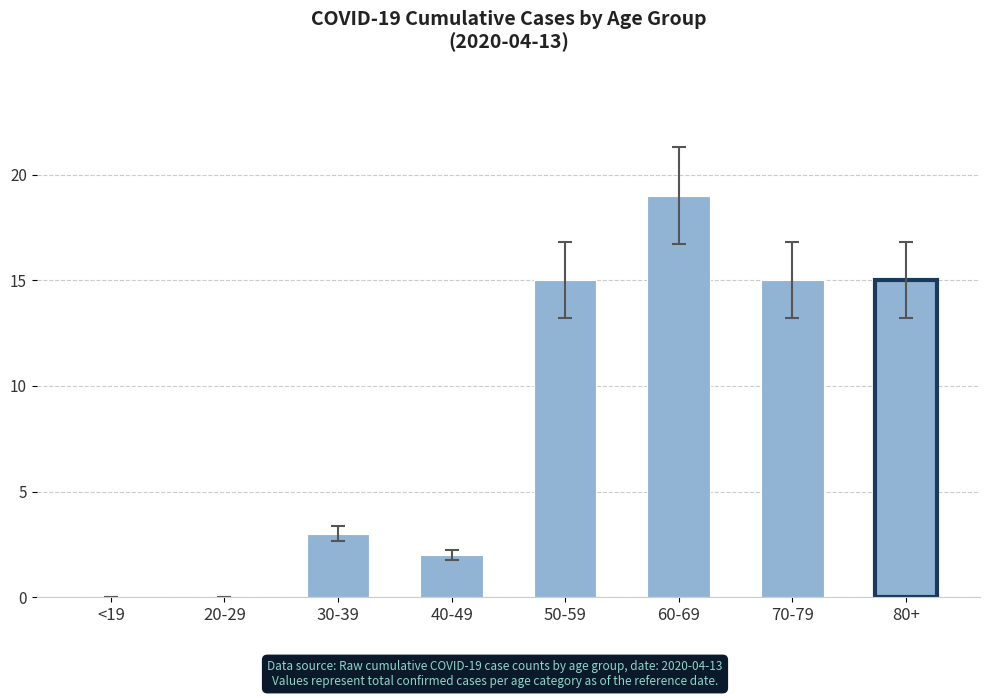

How many distinct data groups are displayed?

1